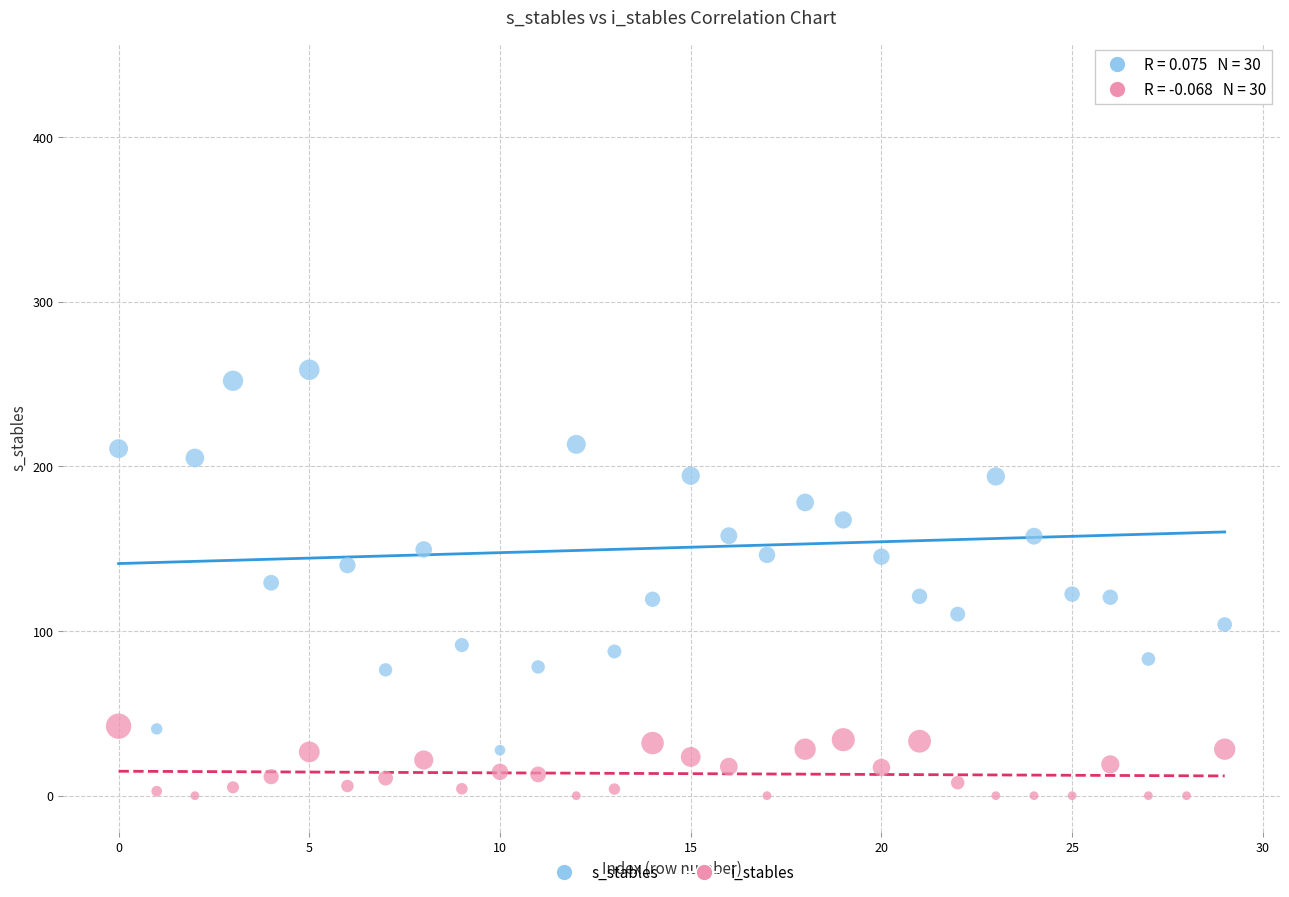

Which series reaches the maximum Y coordinate?

s_stables